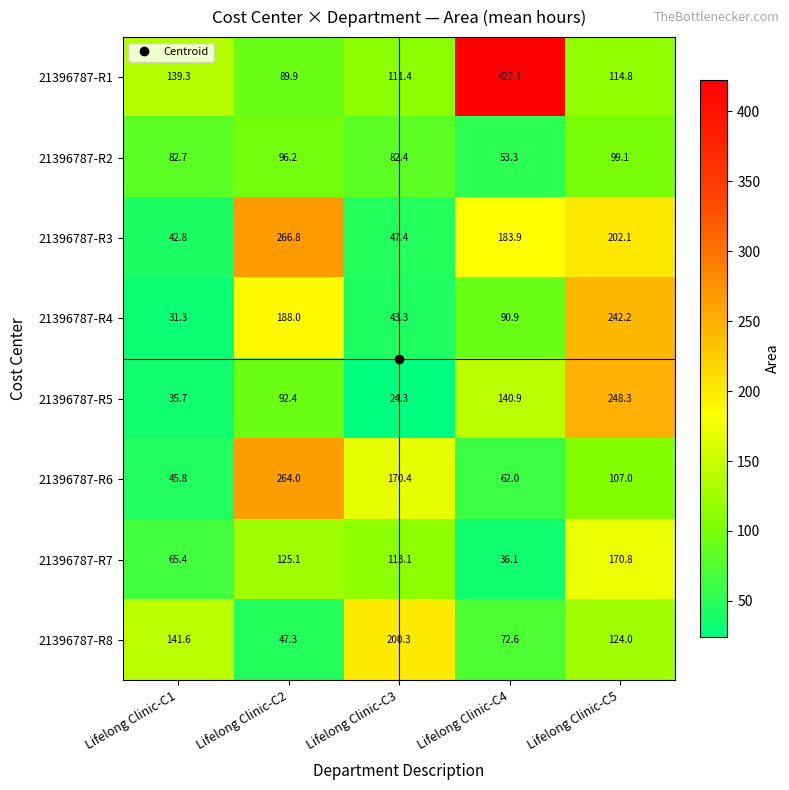

Is it true that 21396787-R3 equals 389.5 at Lifelong Clinic-C2?

False